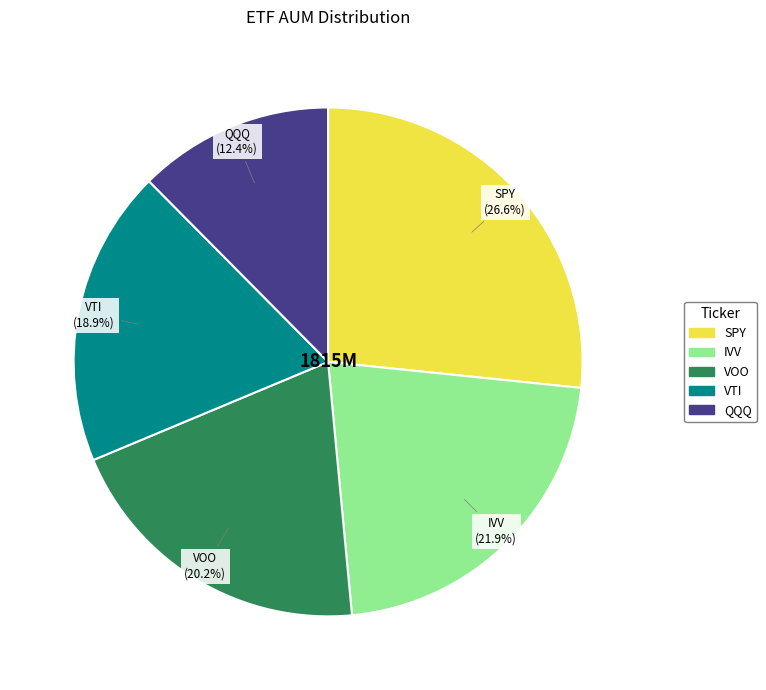

Approximately how many times larger is the value at VTI compared to QQQ?

1.5